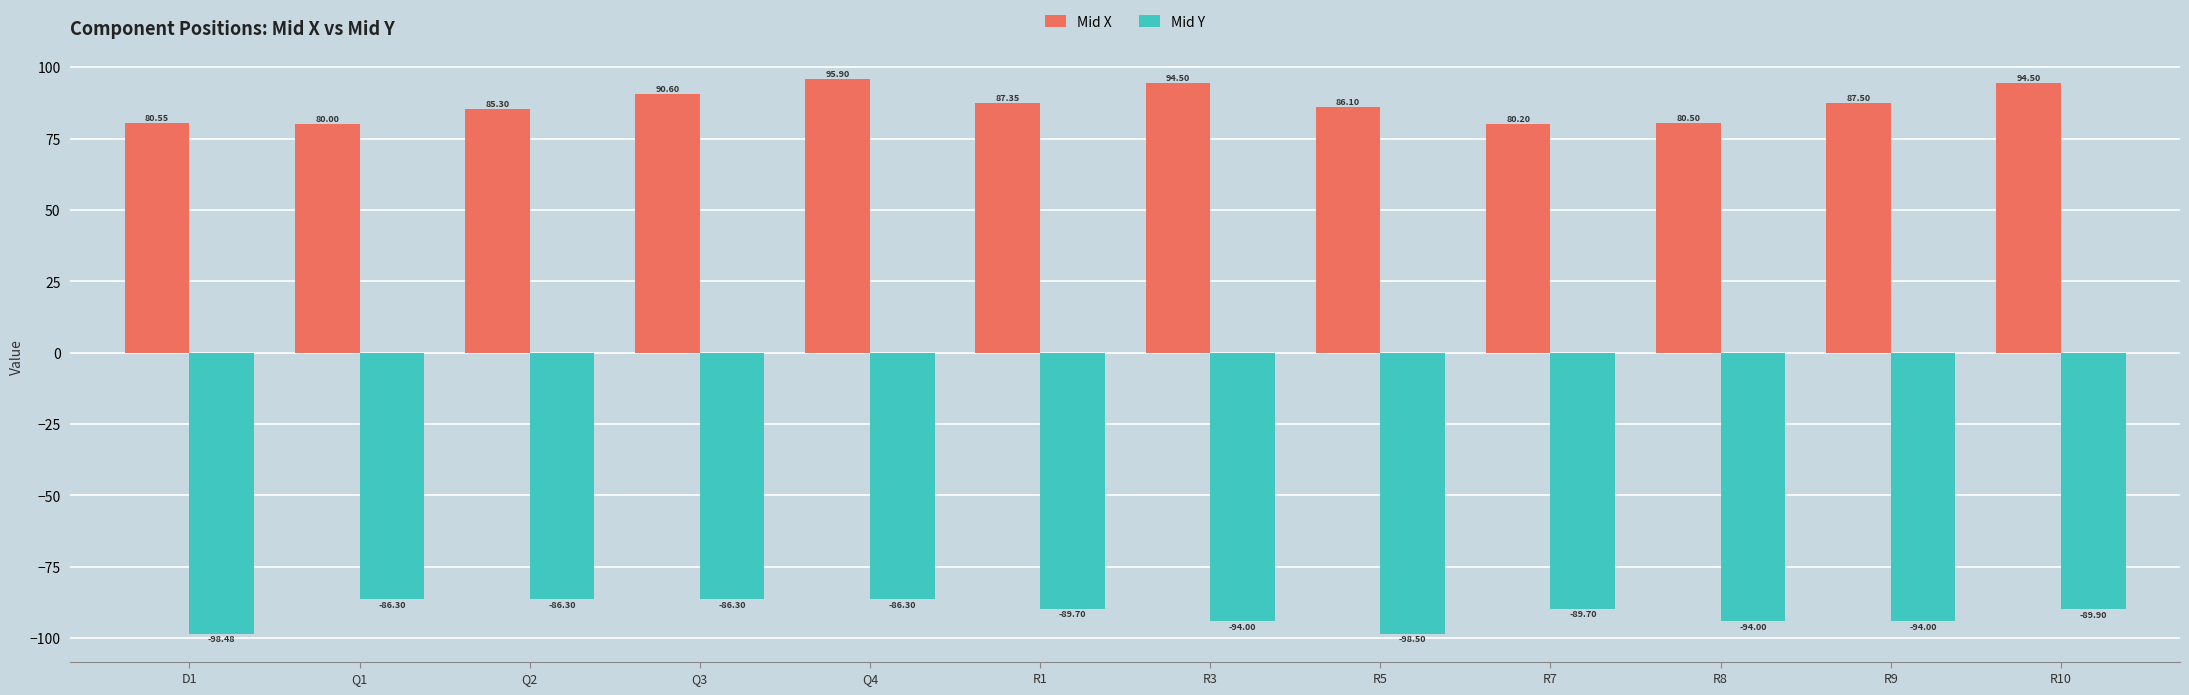

What is the highest value of the Mid X series?

95.9